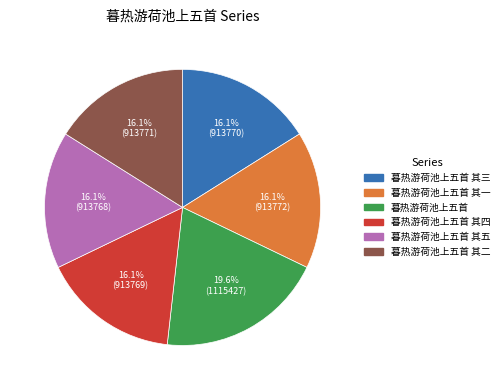

Is there a majority slice in this chart?

No